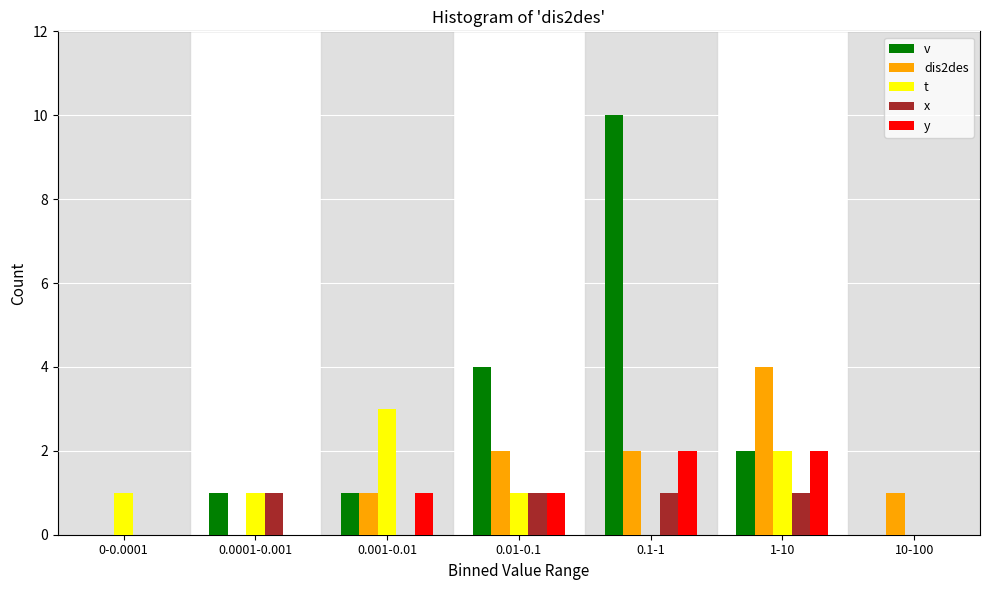

Which series changed the most between 0-0.0001 and 0.001-0.01?

t